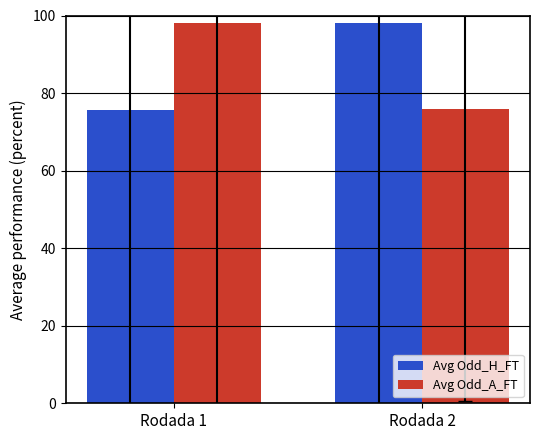

What is the lowest value of the Avg Odd_A_FT series?

76.0